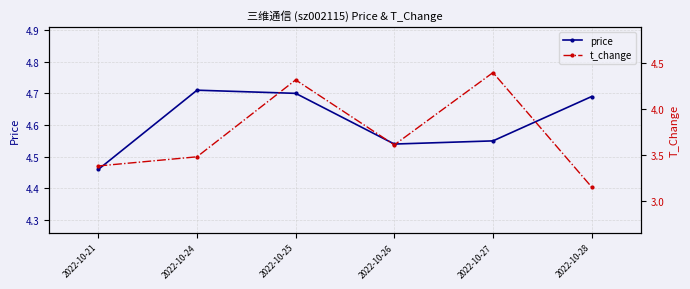

What is the value of the price point at the 3rd from the left?

4.7